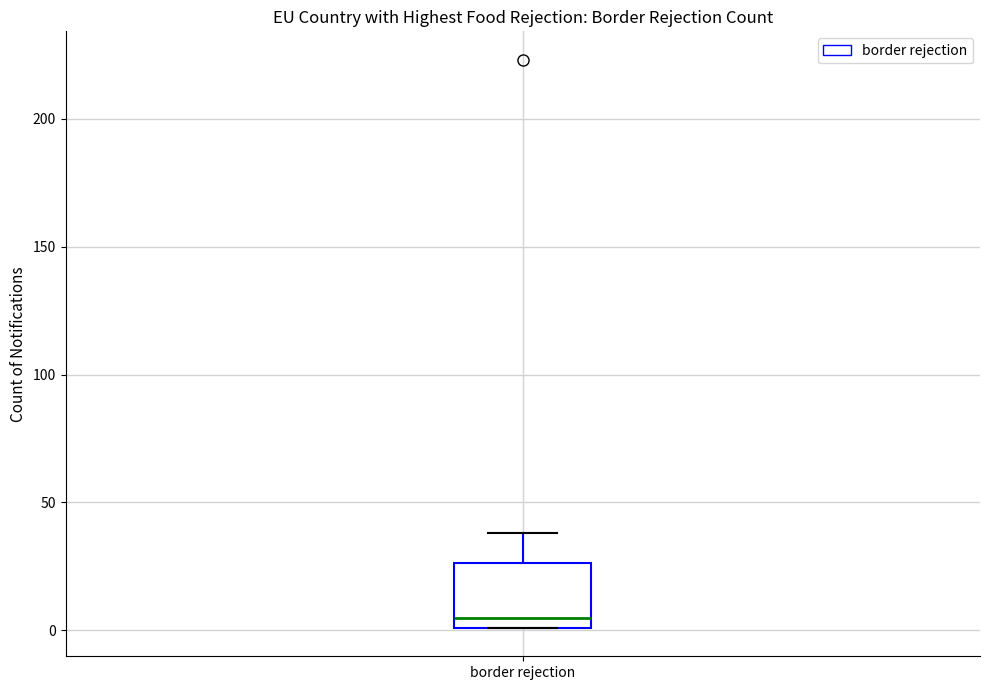

Transcribe this box plot: give where the median line is, the range the box spans, and where the two whiskers end, as read against the y-axis. The values are not printed on the chart, so give them approximately, as read against the axis.

median 5, box 0 to 25, whiskers 0 to 40